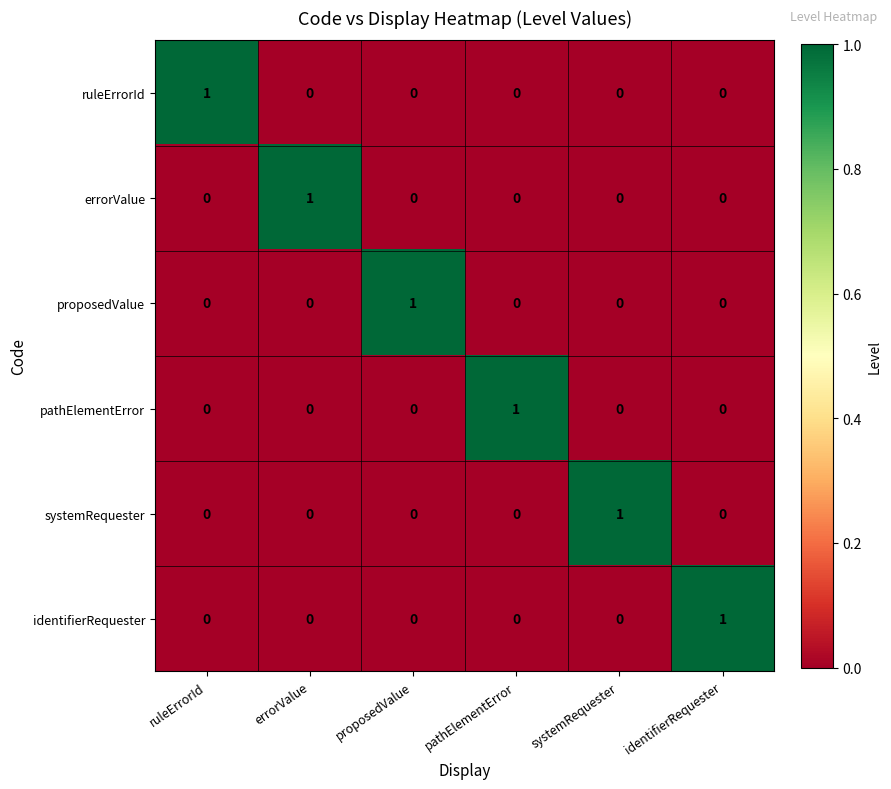

Count the pathElementError values in the range 0 to 1.

6